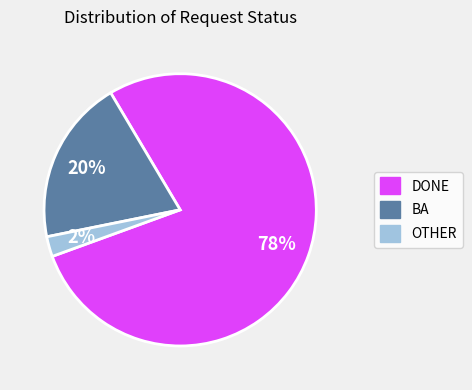

What percentage is the BA slice, to the nearest percent?

20%